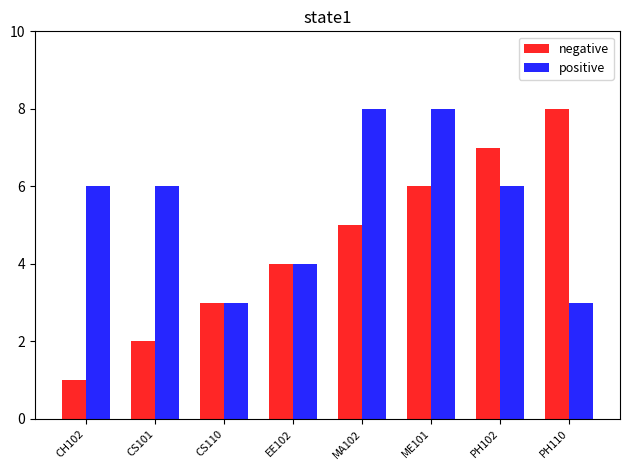

Reading right to left, list all the values displayed in this chart.

negative: PH110=8	PH102=7	ME101=6	MA102=5	EE102=4	CS110=3	CS101=2	CH102=1
positive: PH110=3	PH102=6	ME101=8	MA102=8	EE102=4	CS110=3	CS101=6	CH102=6